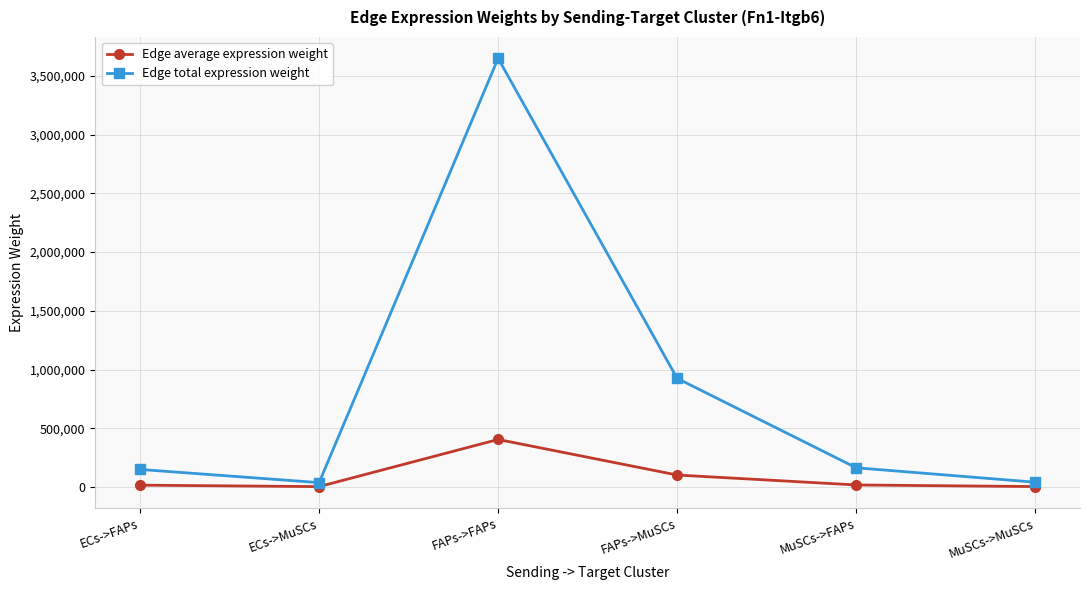

Rank the series by their maximum value, from highest to lowest.

Edge total expression weight, Edge average expression weight